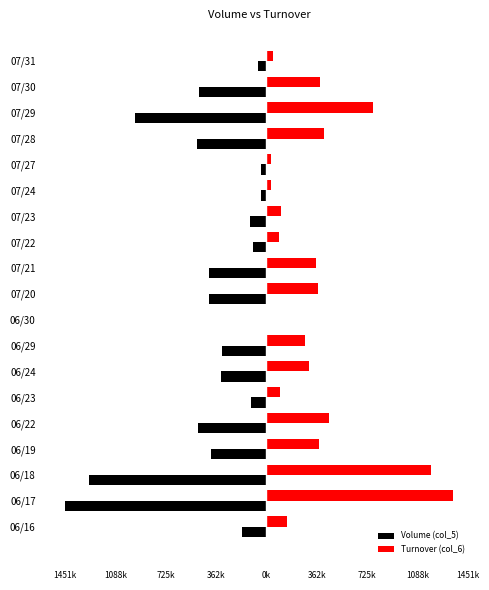

What is the sum of all Volume (col_5) values?

-7671000